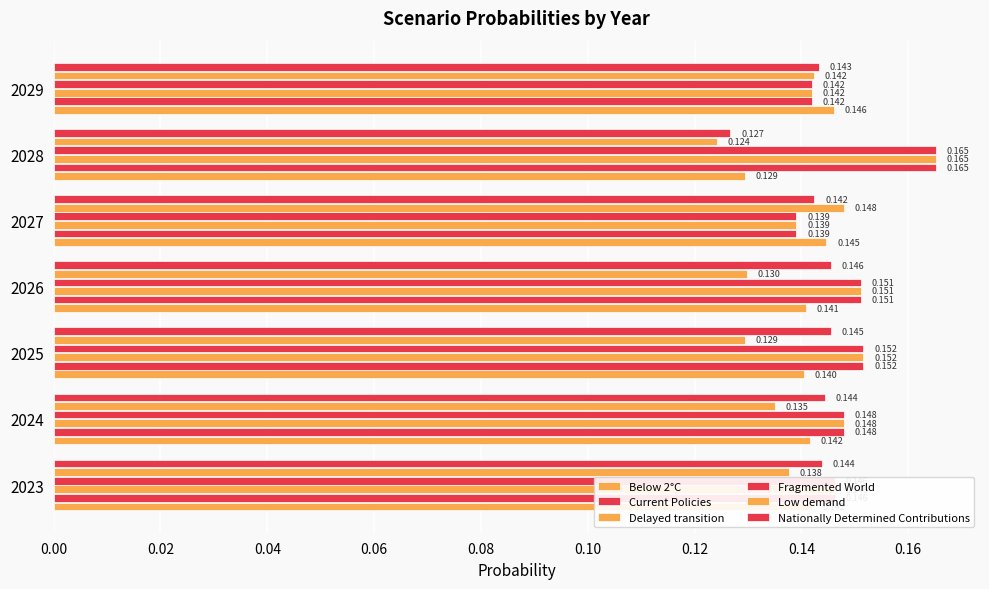

What is the maximum value for Delayed transition?

0.2